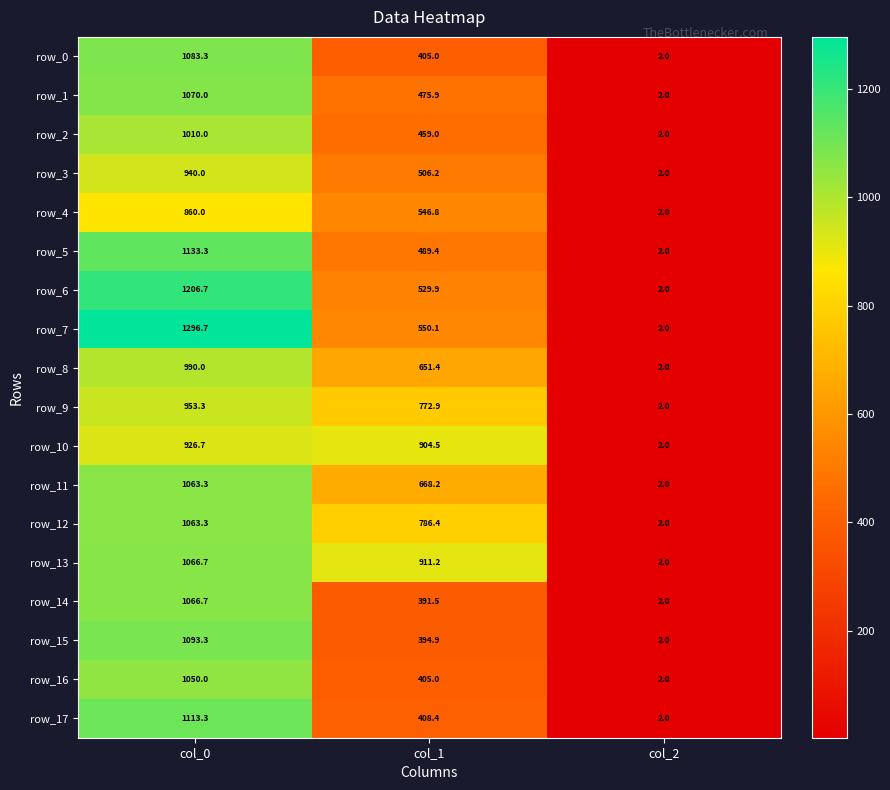

Which series has the largest range (max minus min)?

row_7